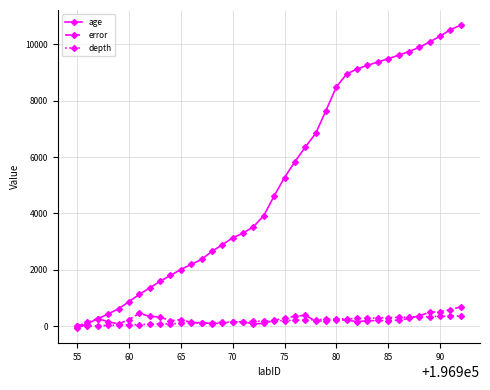

What is the maximum value shown in the chart?

10680.0